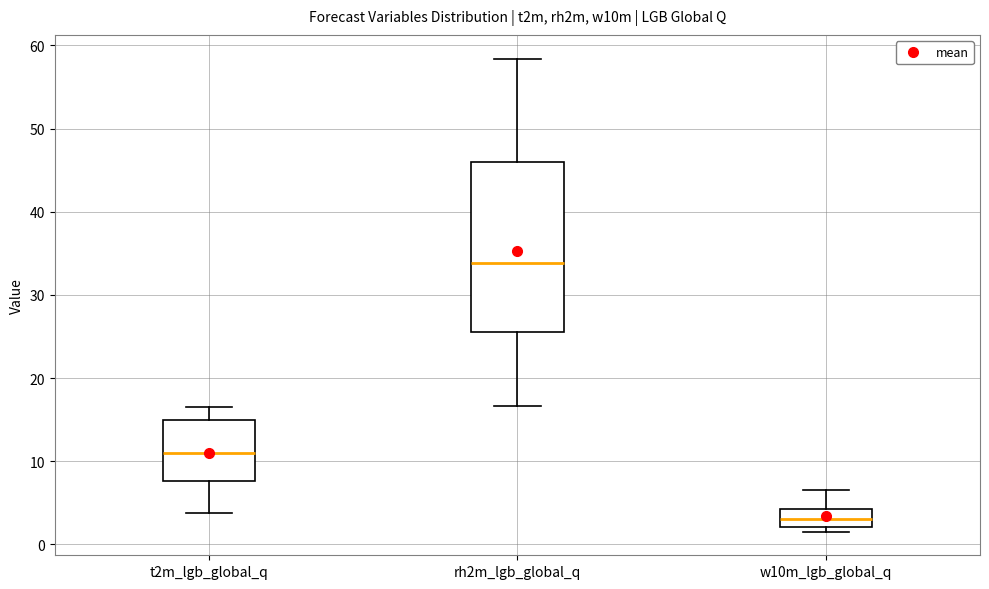

Which box is the tallest, from its lower edge to its upper edge?

rh2m_lgb_global_q